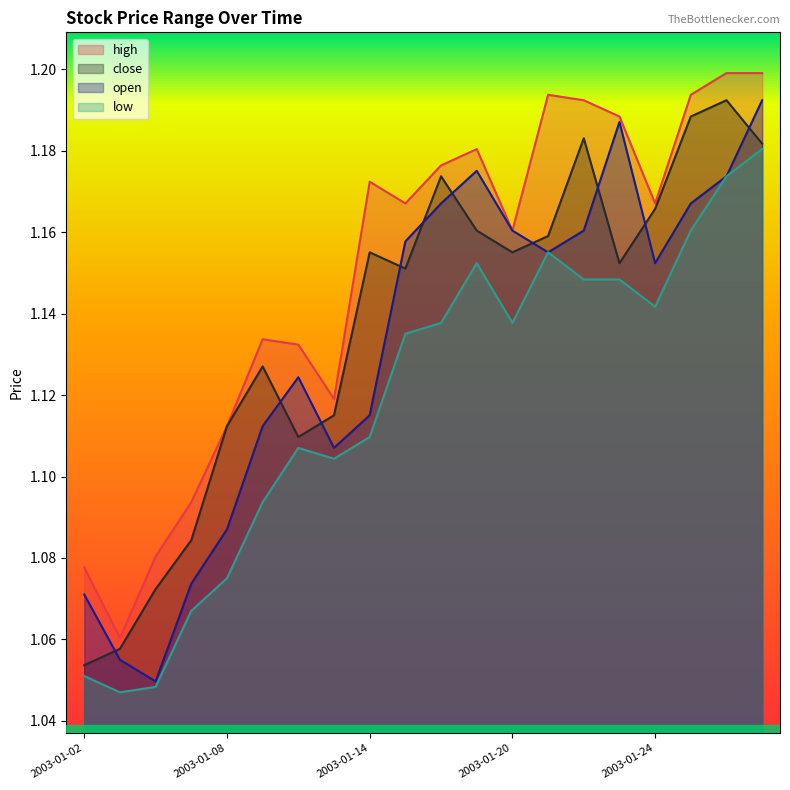

What is the sum of all high values?

23.0